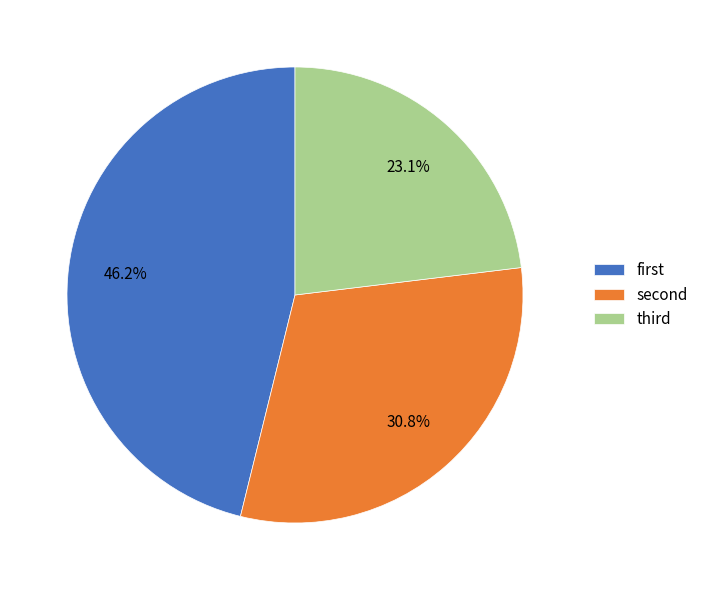

Which category has the smallest portion of the pie?

third